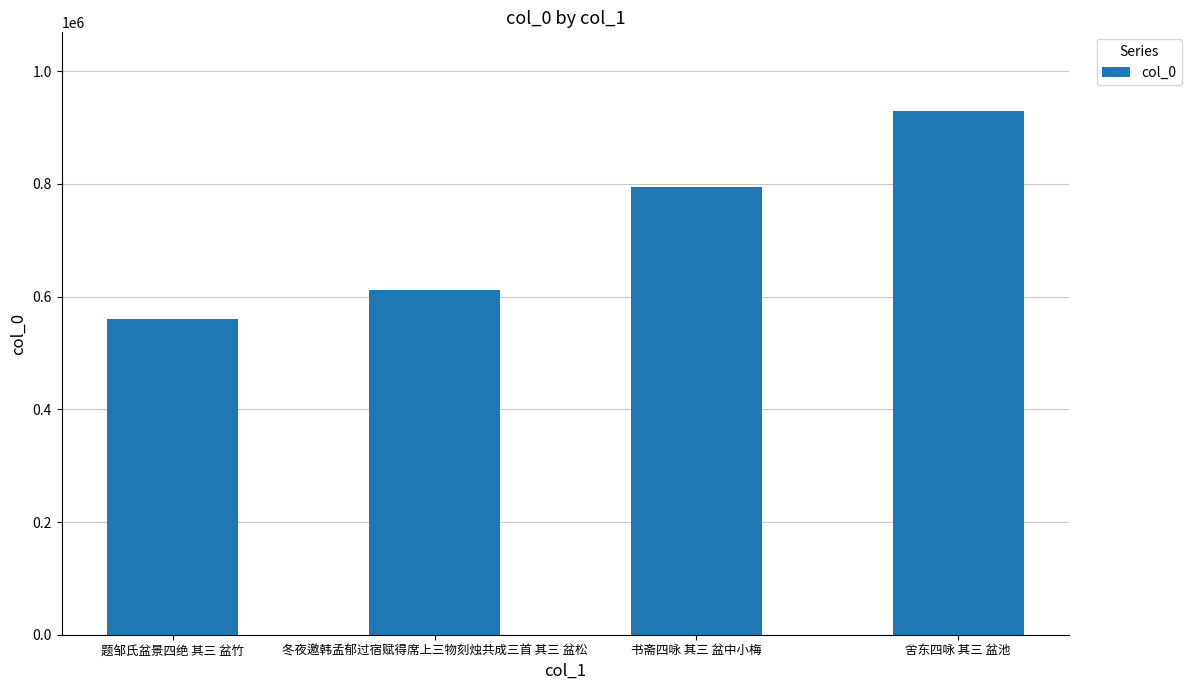

Rank the categories by value from highest to lowest.

舍东四咏 其三 盆池, 书斋四咏 其三 盆中小梅, 冬夜邀韩孟郁过宿赋得席上三物刻烛共成三首 其三 盆松, 题邹氏盆景四绝 其三 盆竹